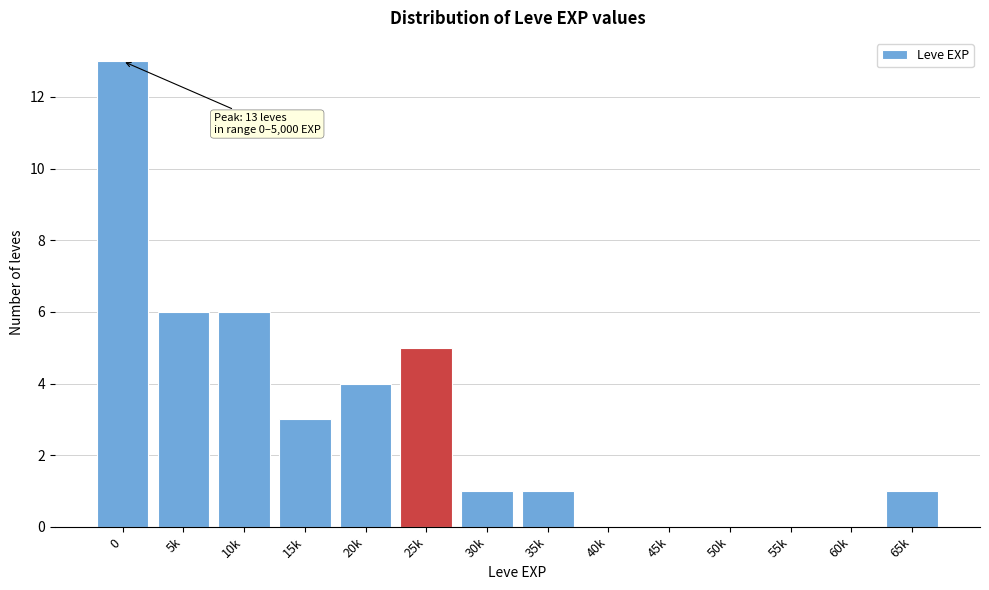

Reading left to right, extract all data points from this chart.

0=13	5k=6	10k=6	15k=3	20k=4	25k=5	30k=1	35k=1	40k=0	45k=0	50k=0	55k=0	60k=0	65k=1